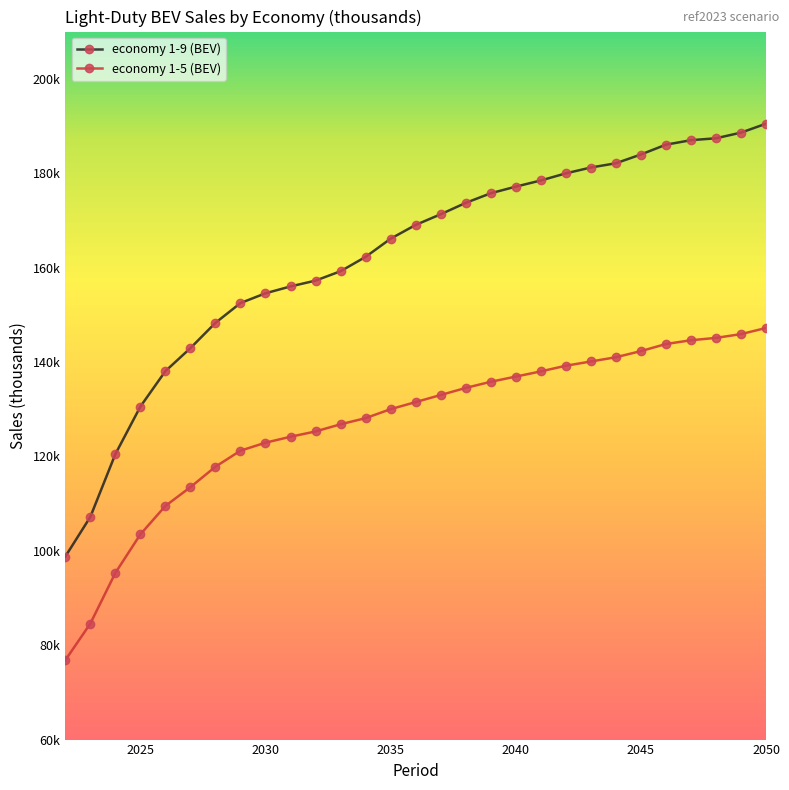

Reading left to right, extract all data points from this chart.

economy 1-9 (BEV): 2022=98.8	2023=107.2	2024=120.5	2025=130.5	2026=138.1	2027=142.9	2028=148.3	2029=152.5	2030=154.6	2031=156.0	2032=157.2	2033=159.2	2034=162.3	2035=166.1	2036=169.0	2037=171.3	2038=173.7	2039=175.7	2040=177.1	2041=178.4	2042=180.0	2043=181.2	2044=182.1	2045=184.0	2046=186.0	2047=187.0	2048=187.4	2049=188.6	2050=190.5
economy 1-5 (BEV): 2022=76.8	2023=84.6	2024=95.3	2025=103.5	2026=109.5	2027=113.5	2028=117.8	2029=121.2	2030=122.9	2031=124.2	2032=125.3	2033=126.8	2034=128.1	2035=130.0	2036=131.5	2037=133.0	2038=134.5	2039=135.8	2040=136.9	2041=138.0	2042=139.2	2043=140.1	2044=141.0	2045=142.3	2046=143.8	2047=144.6	2048=145.1	2049=145.9	2050=147.2